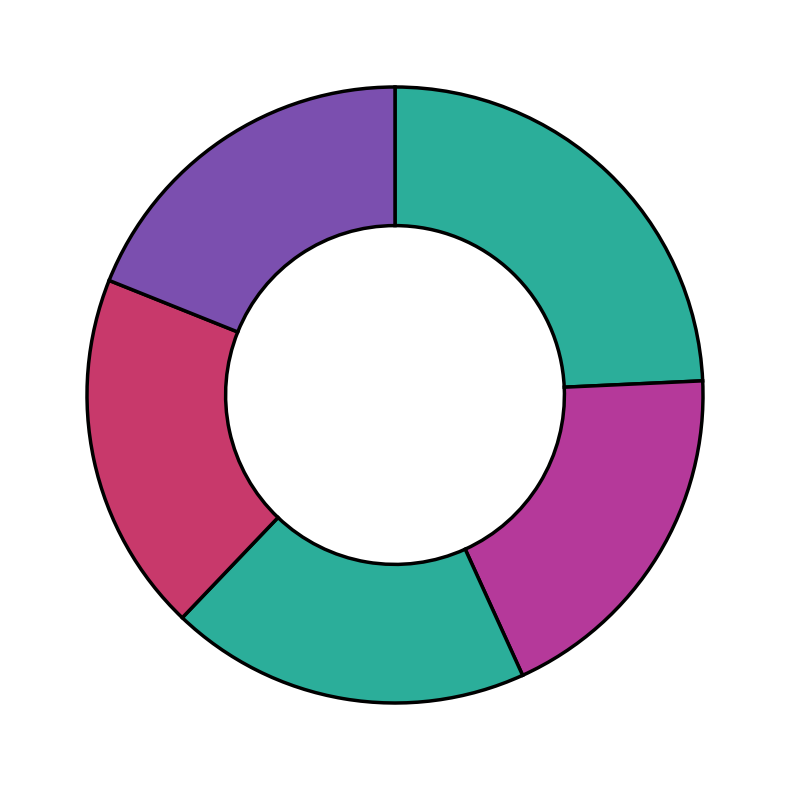

To the nearest percent, what is the average slice percentage?

20%